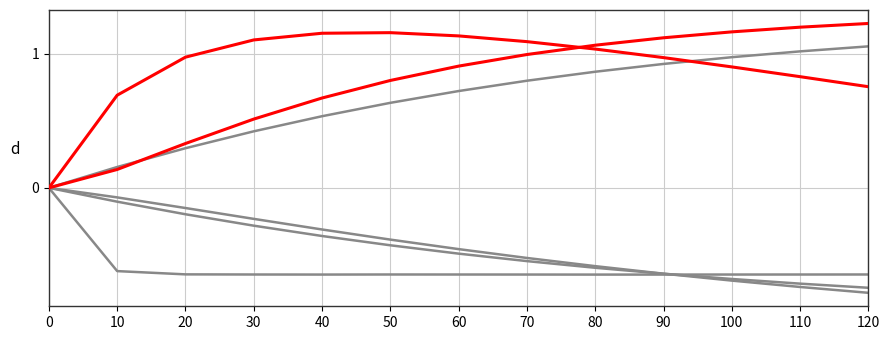

Between 30 and 40, which is larger?

40